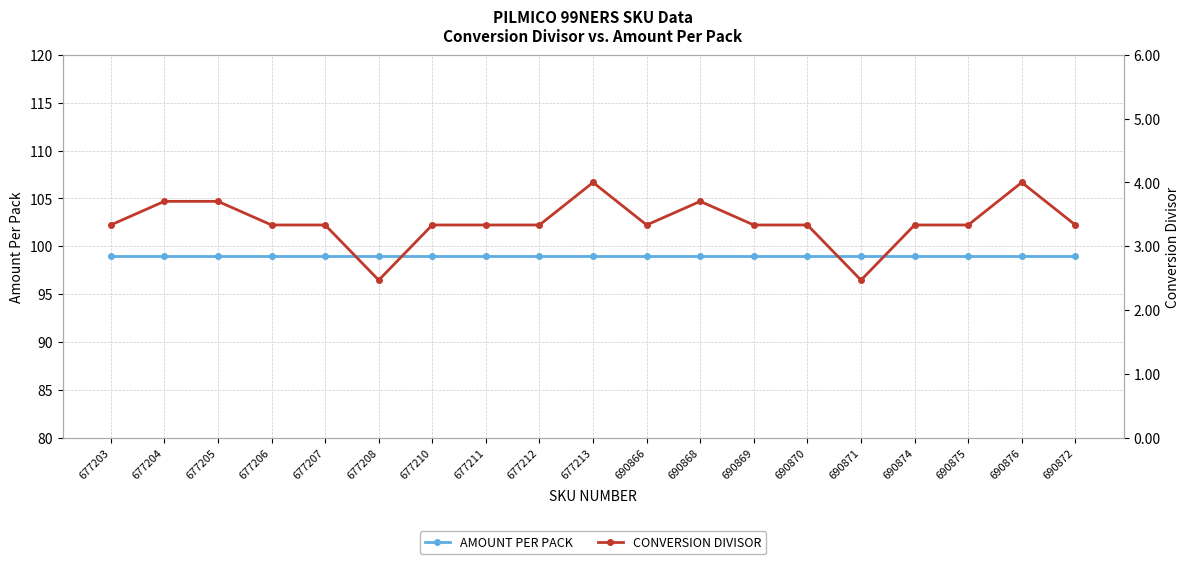

Reading right to left, what are all the values shown in this chart?

AMOUNT PER PACK: 690872=99.0	690876=99.0	690875=99.0	690874=99.0	690871=99.0	690870=99.0	690869=99.0	690868=99.0	690866=99.0	677213=99.0	677212=99.0	677211=99.0	677210=99.0	677208=99.0	677207=99.0	677206=99.0	677205=99.0	677204=99.0	677203=99.0
CONVERSION DIVISOR: 690872=3.3	690876=4.0	690875=3.3	690874=3.3	690871=2.5	690870=3.3	690869=3.3	690868=3.7	690866=3.3	677213=4.0	677212=3.3	677211=3.3	677210=3.3	677208=2.5	677207=3.3	677206=3.3	677205=3.7	677204=3.7	677203=3.3